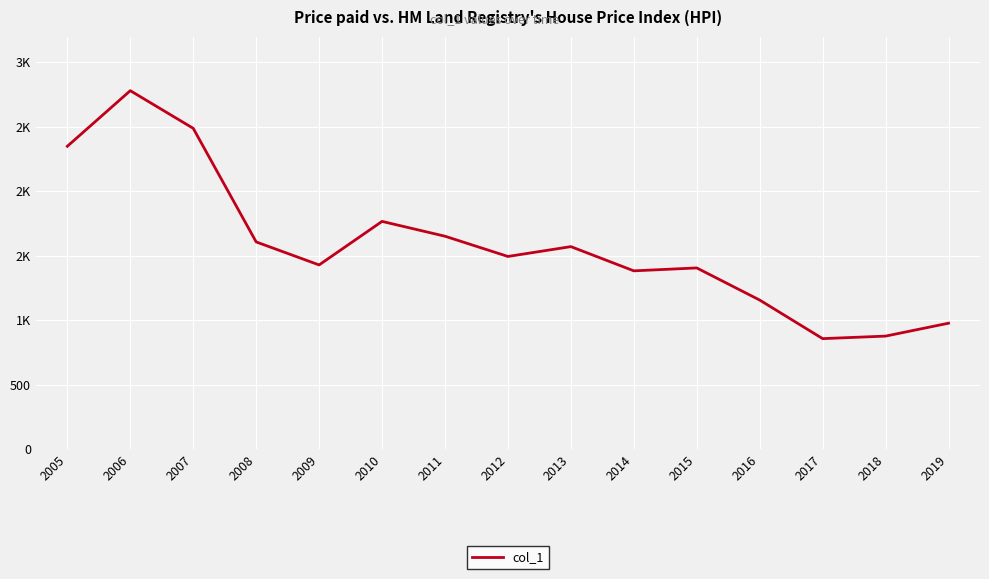

Between 2011 and 2014, which is larger?

2011